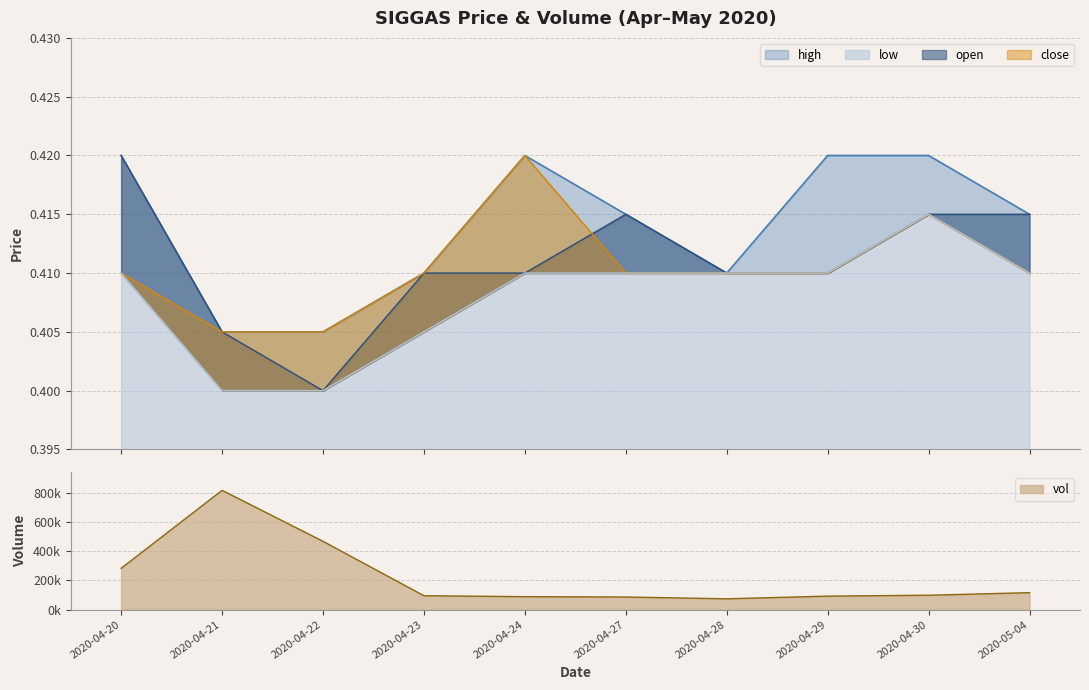

Count the open values in the range 0 to 1.

10